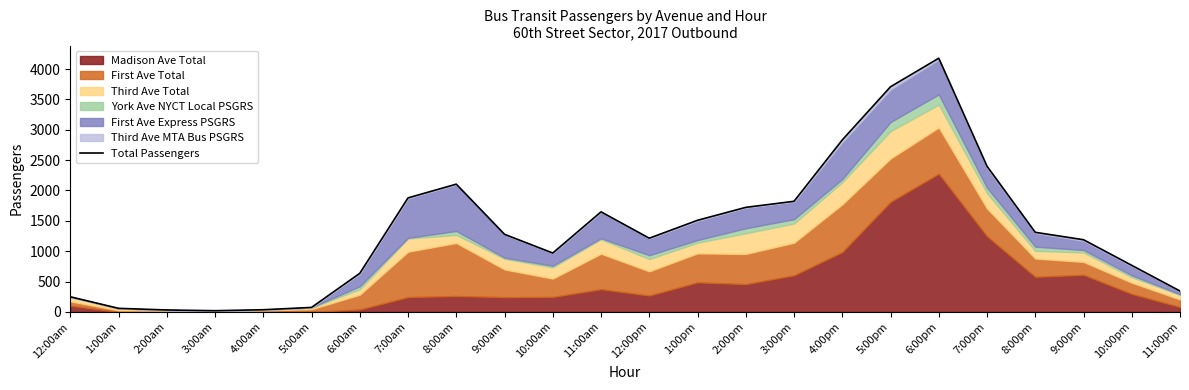

Where does the data first go above 1278?

7:00am